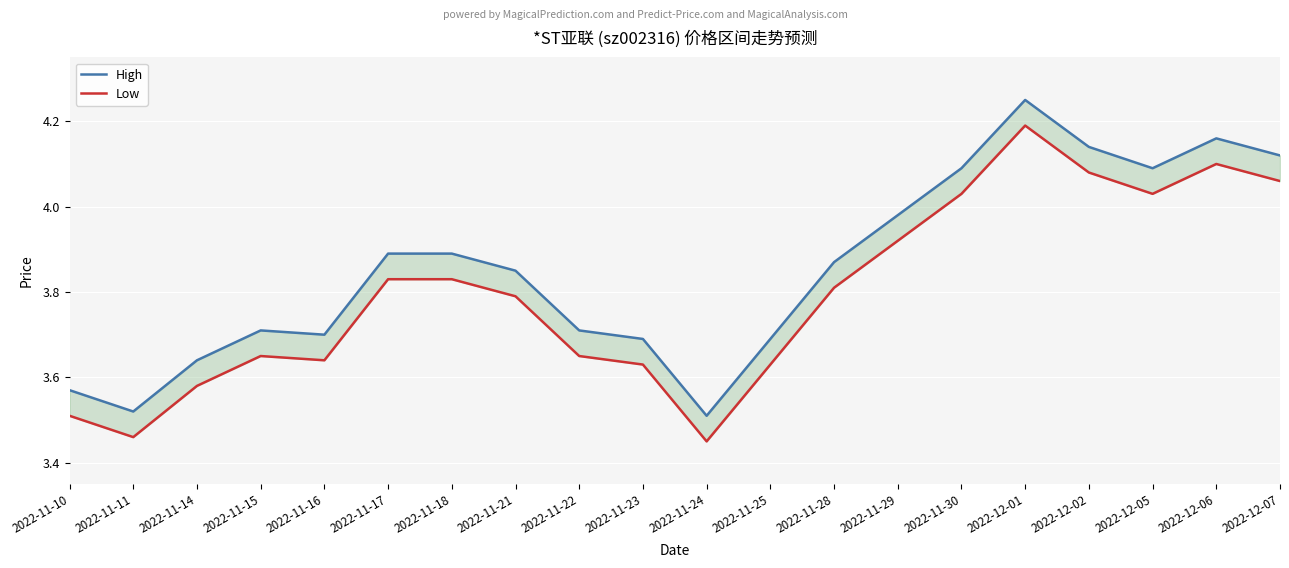

How many lines are shown in the chart?

2